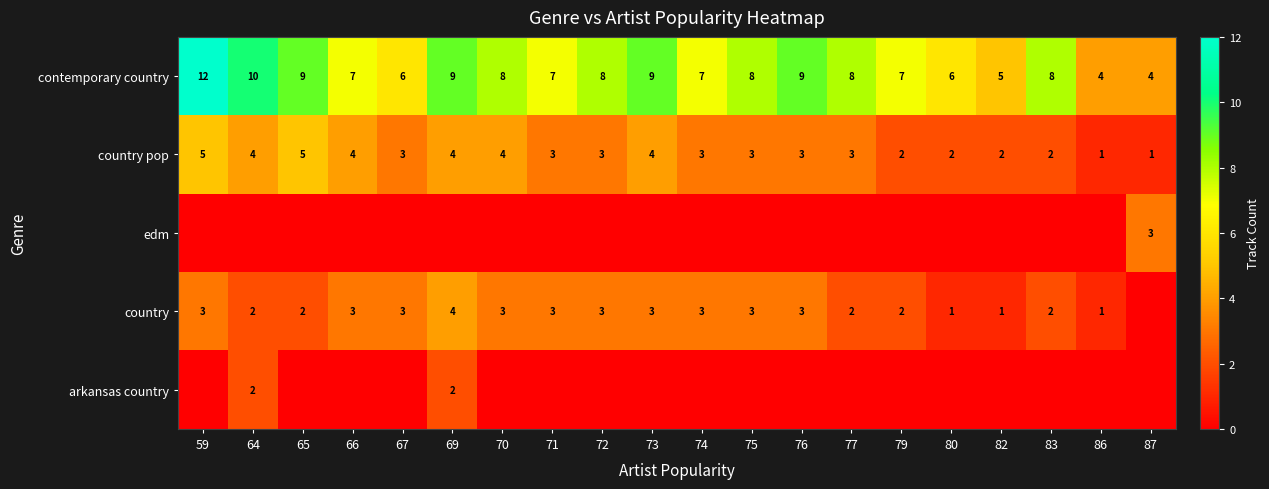

What is the difference between the maximum and second lowest values in the country pop series?

4